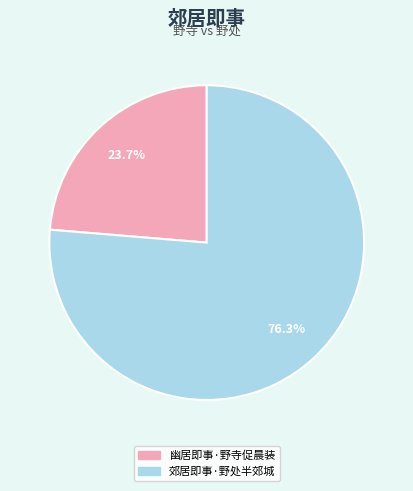

To the nearest percent, what is the difference between the 郊居即事·野处半郊城 and 幽居即事·野寺促晨装 slice percentages?

53%